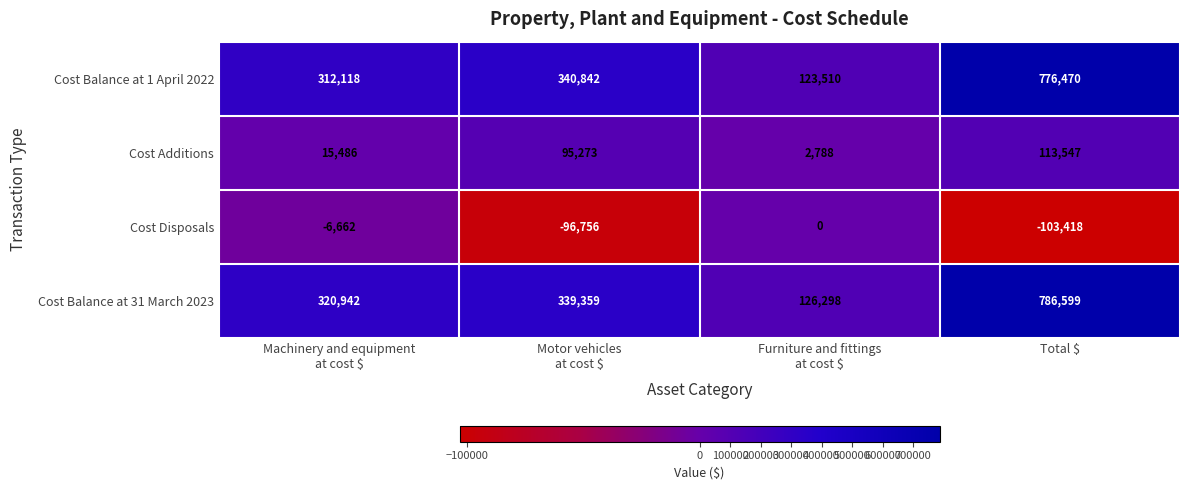

Which series has the largest range (max minus min)?

Cost Balance at 31 March 2023